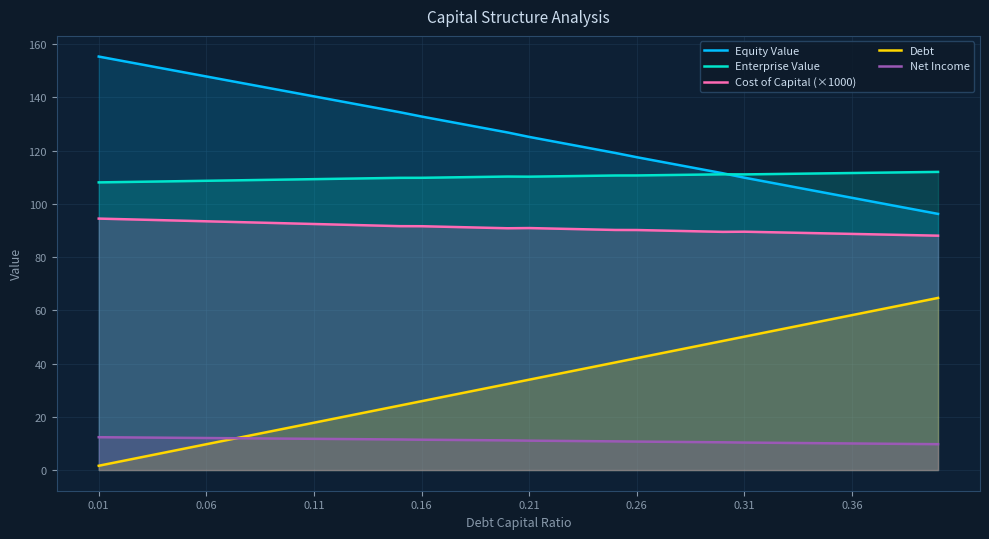

What is the minimum value shown in the chart?

1.6